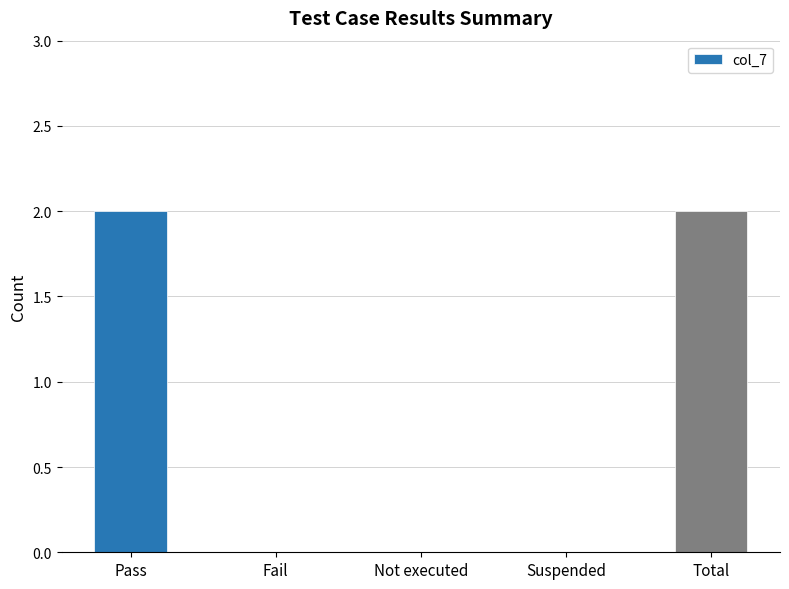

The chart shows a value of 1 at Suspended. True or false?

False